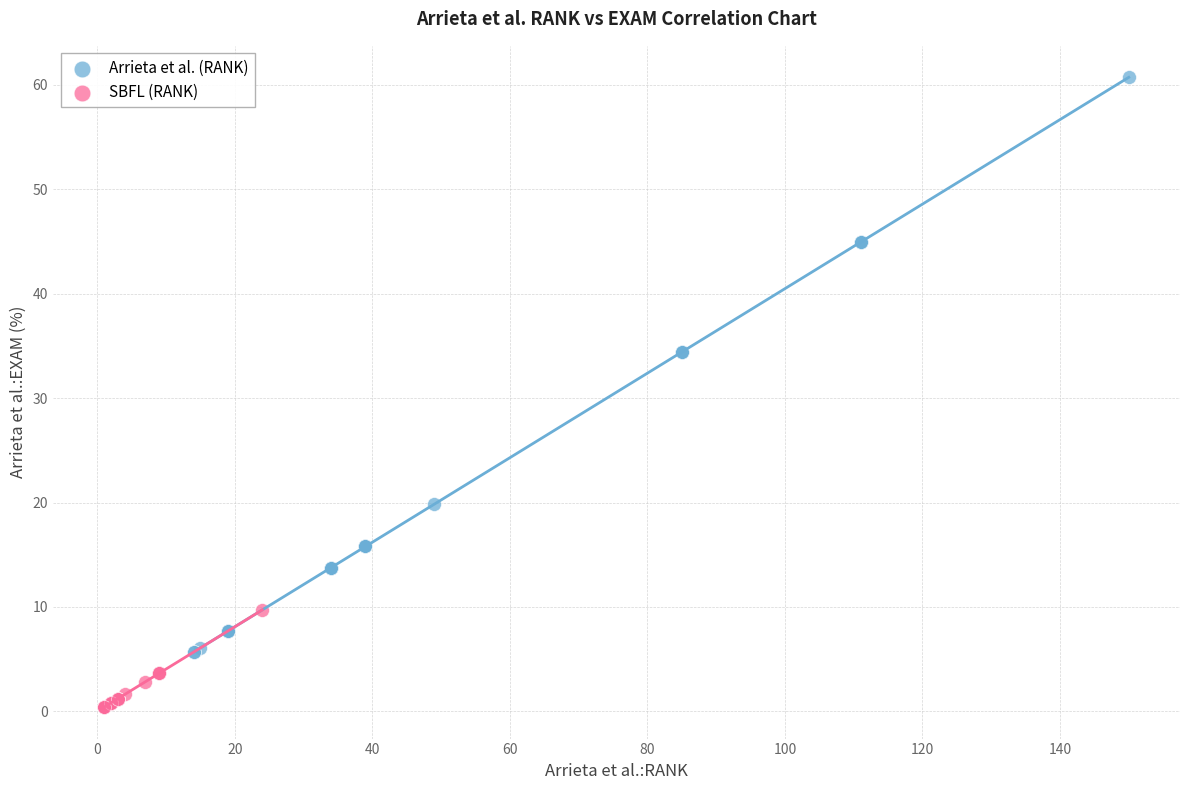

Which series contains the highest Y value?

Arrieta et al. (RANK)